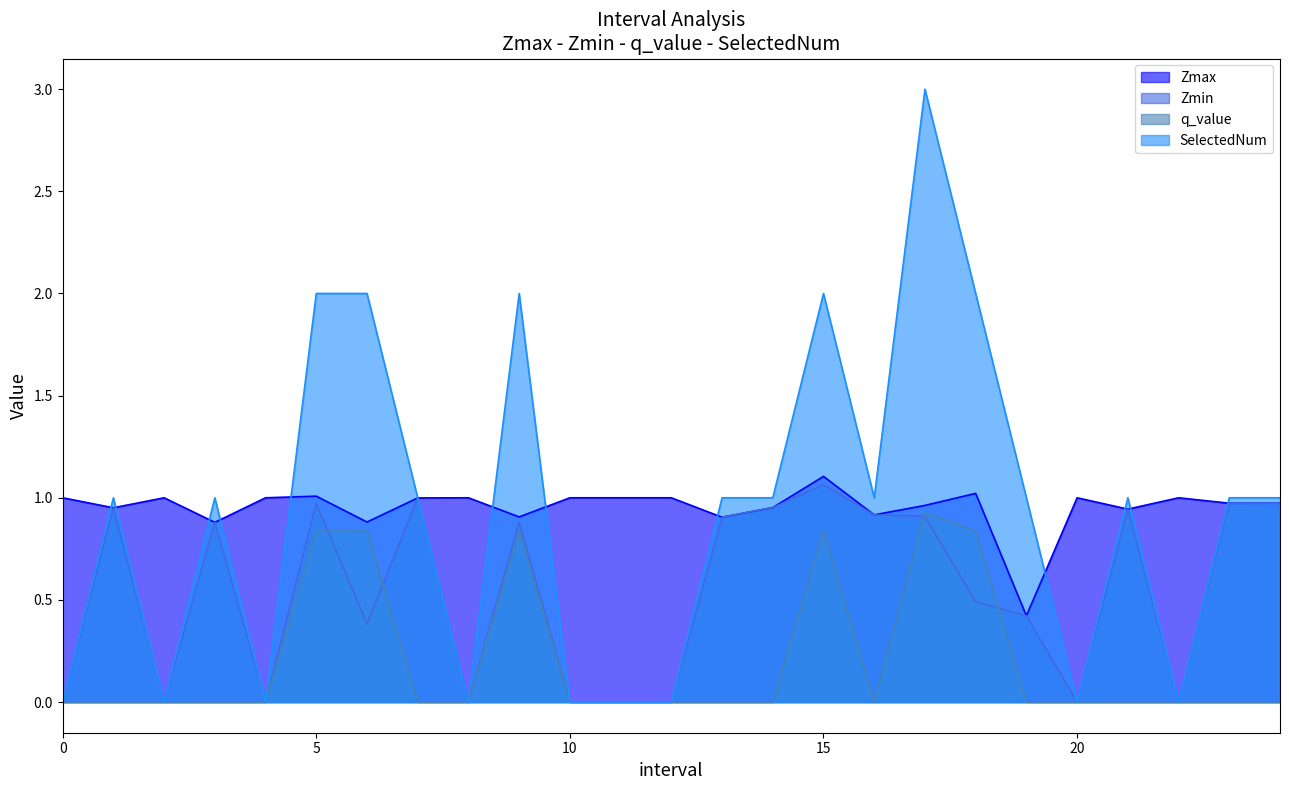

True or false: SelectedNum and q_value cross at least once.

False